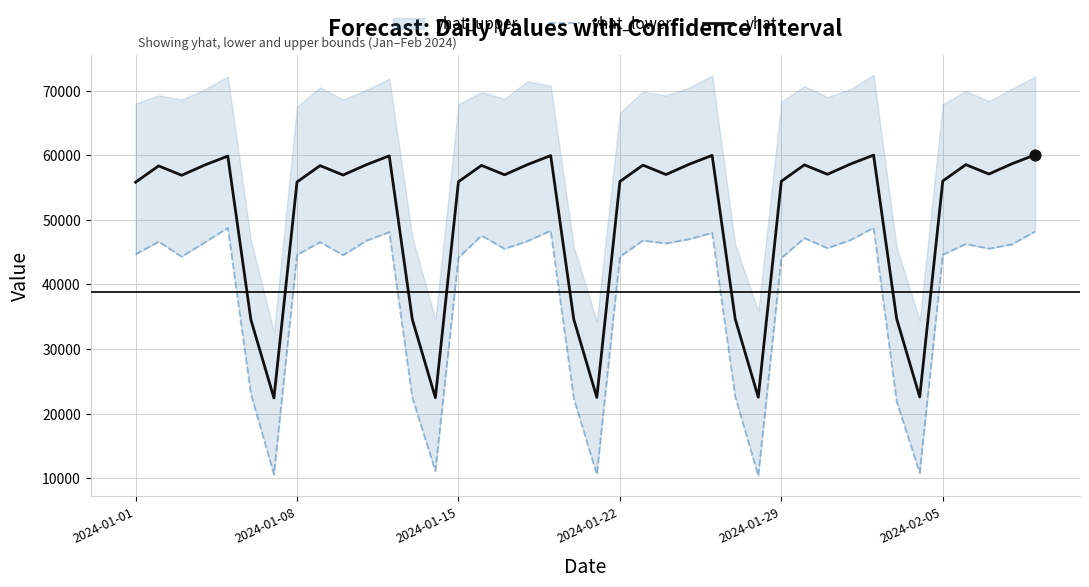

Which series contains the lowest Y value?

yhat_lower